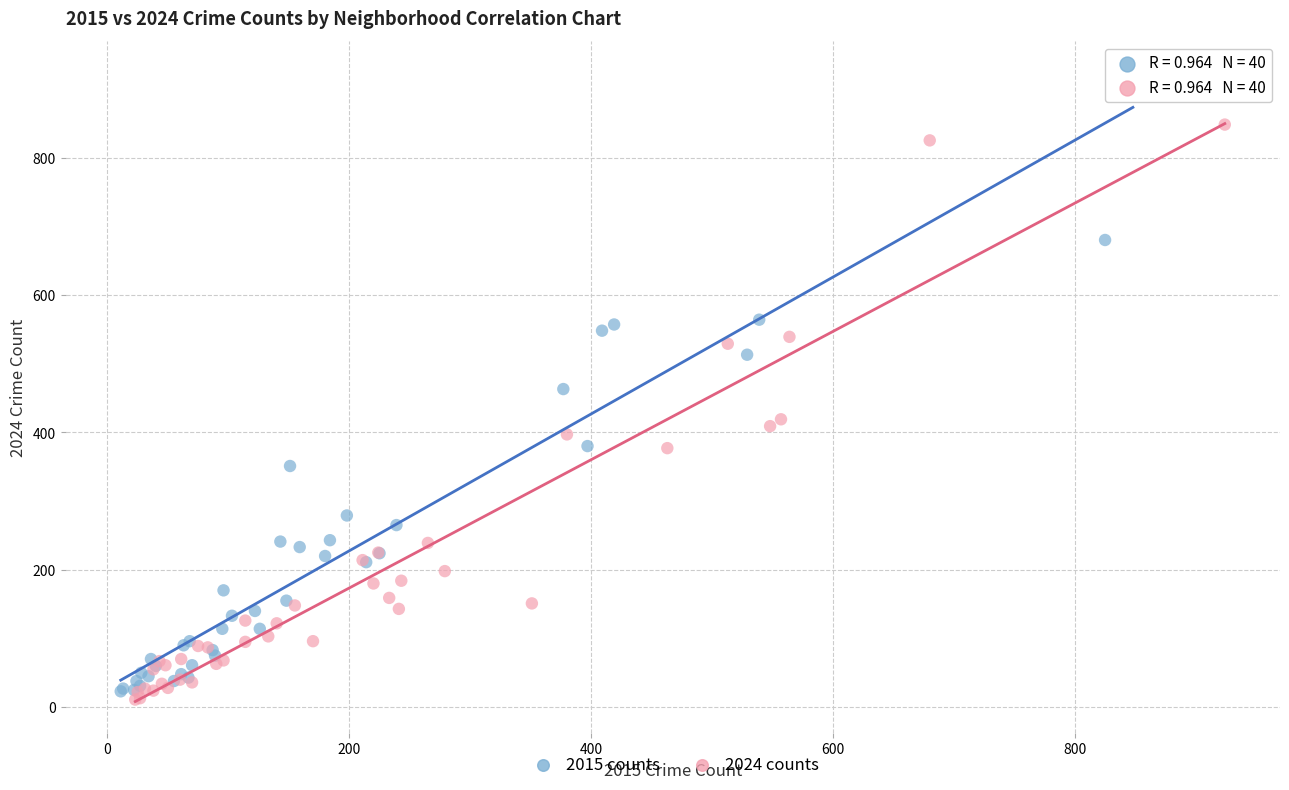

Which series contains the lowest Y value?

2024 counts